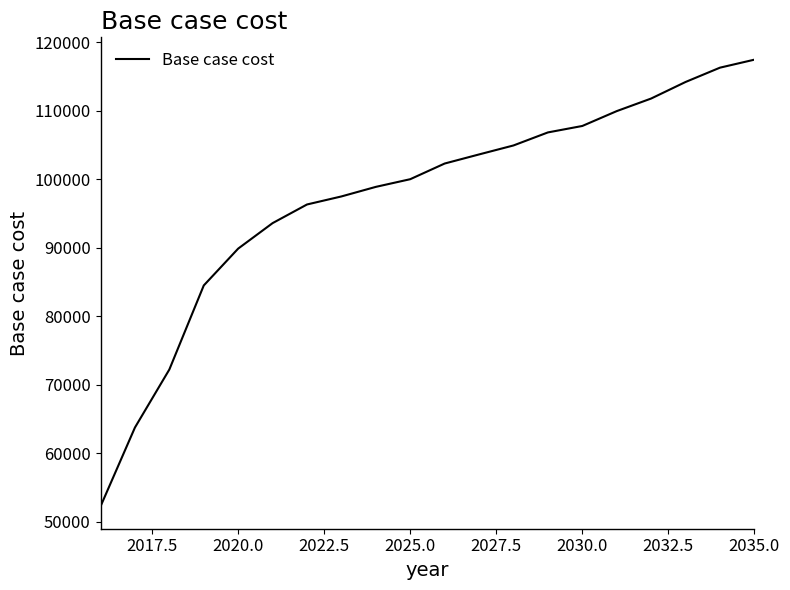

What is the smallest value displayed?

52226.4